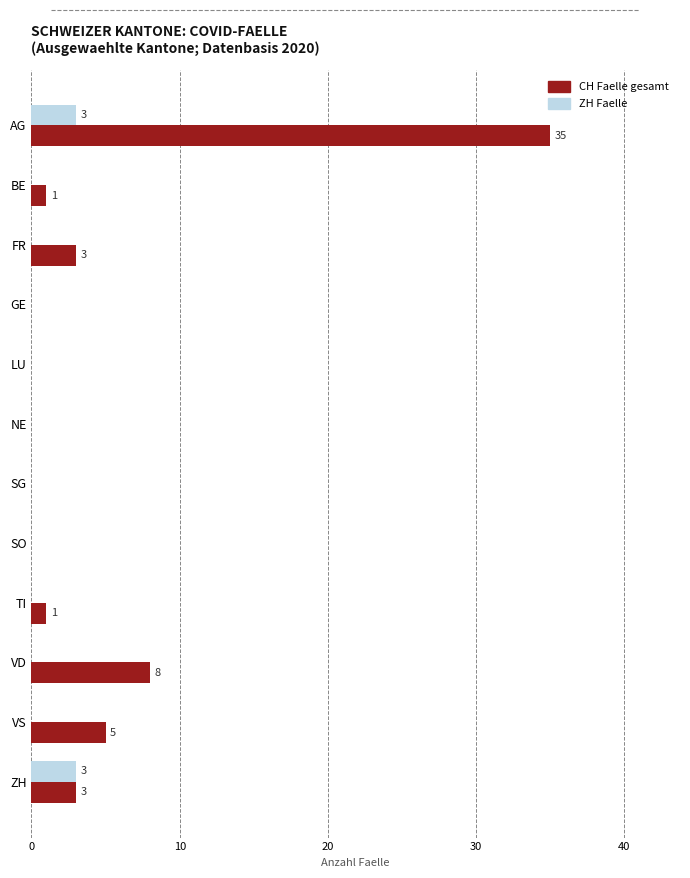

Which category has the highest value in the CH Faelle gesamt series?

AG